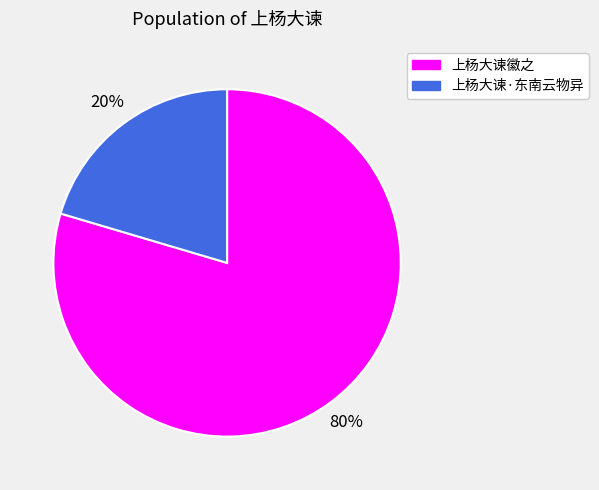

Between 上杨大谏·东南云物异 and 上杨大谏徽之, which is larger?

上杨大谏徽之